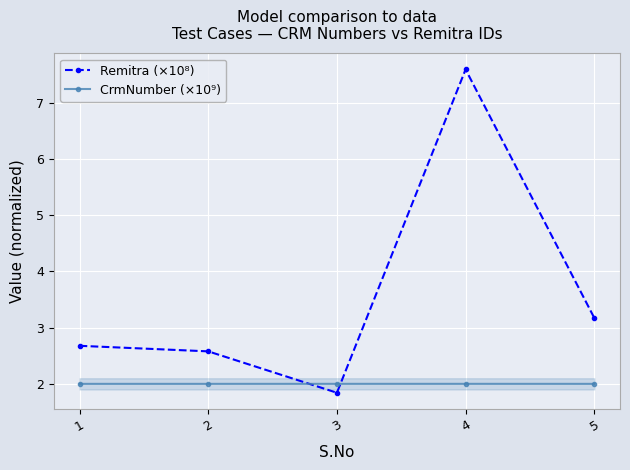

What are all the series names shown in the legend?

Remitra (×10⁸), CrmNumber (×10⁹)